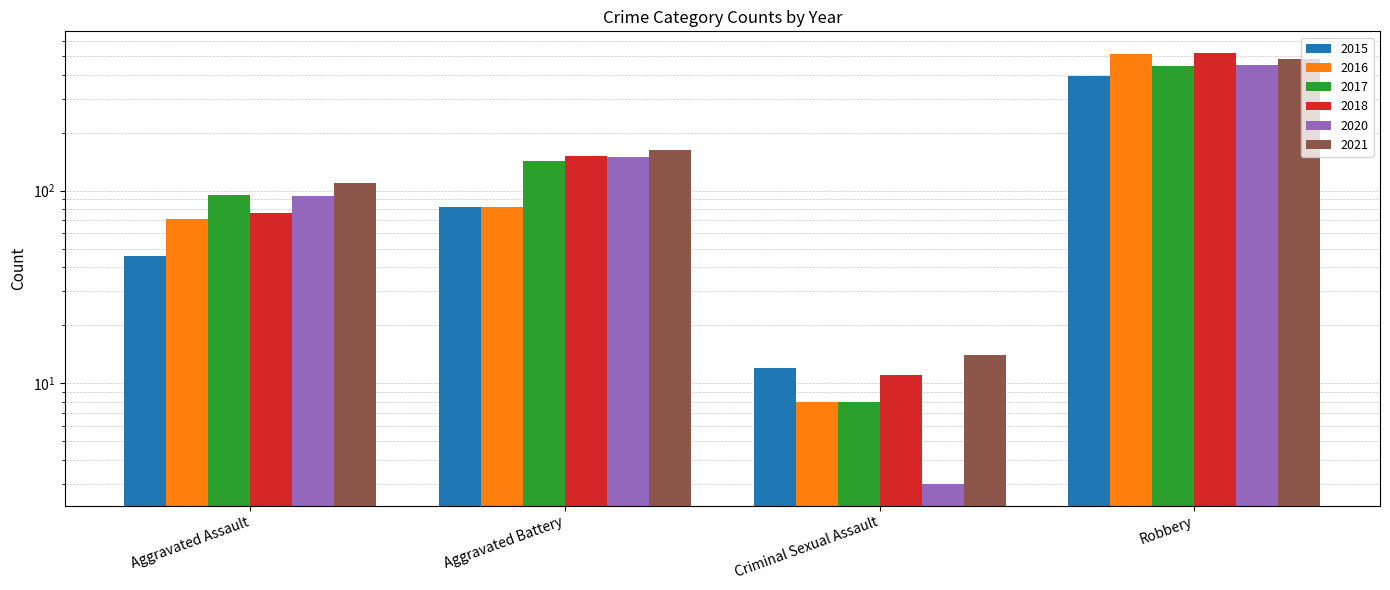

List the series in order of their peak value, highest first.

2018, 2016, 2021, 2020, 2017, 2015